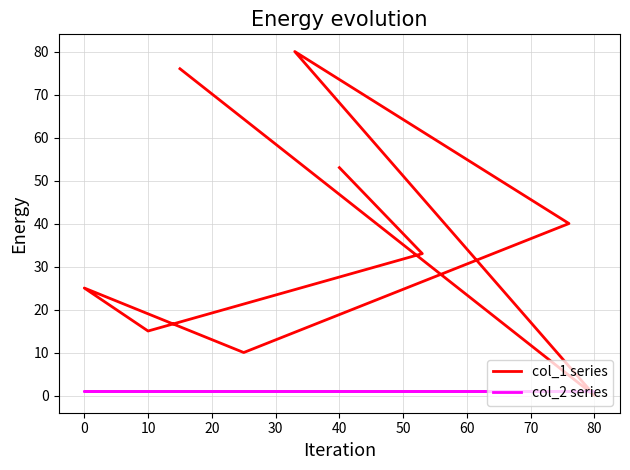

Read the col_1 series value at 0.

25